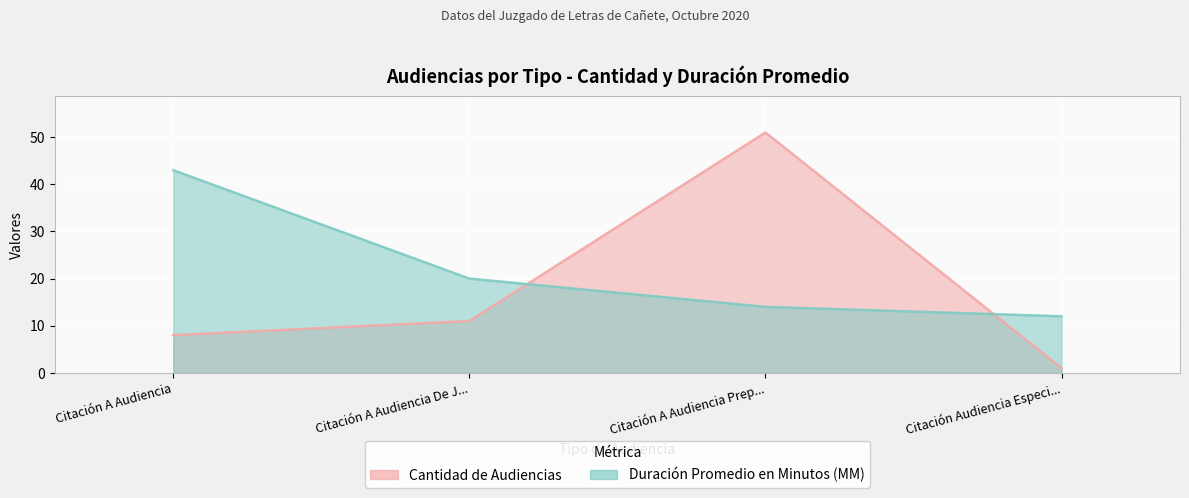

Count the number of categories in the chart.

4